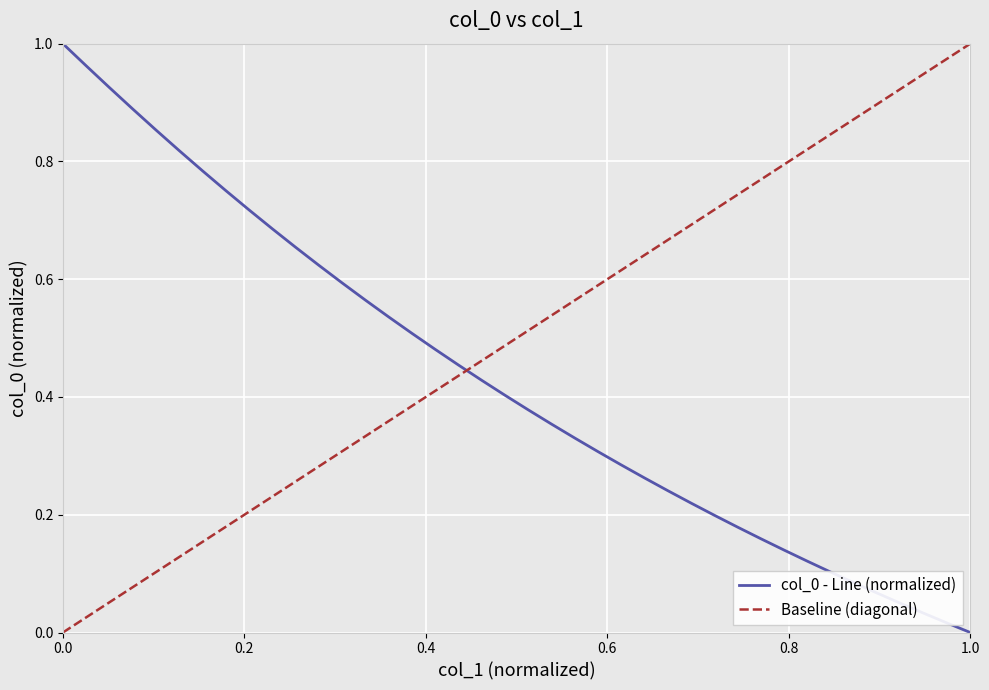

What is the difference between the maximum and minimum values?

1.0